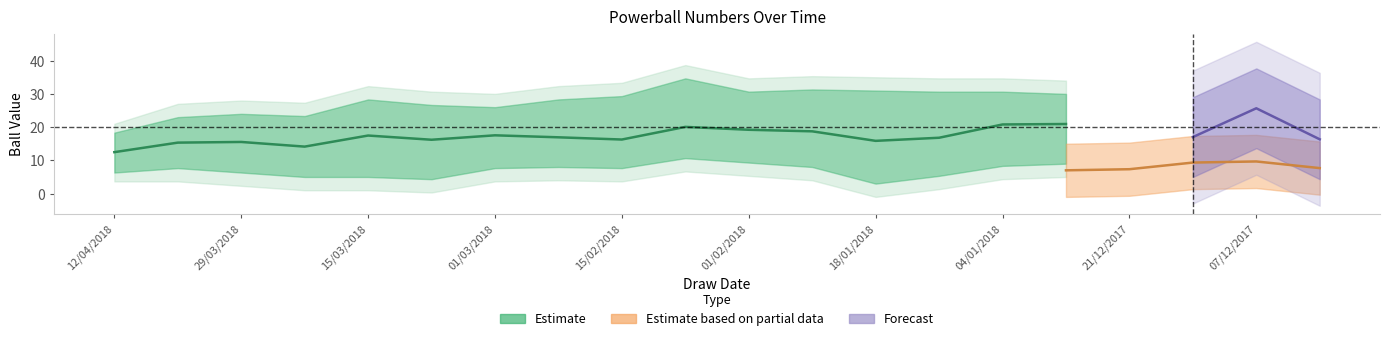

True or false: ball5 and powerball intersect in this chart.

False